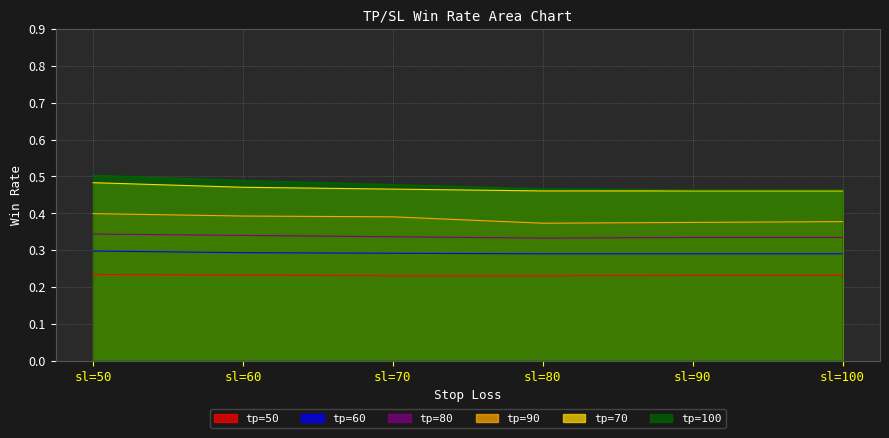

Rank the series at sl=100 from lowest to highest value.

tp=50, tp=60, tp=80, tp=90, tp=70, tp=100